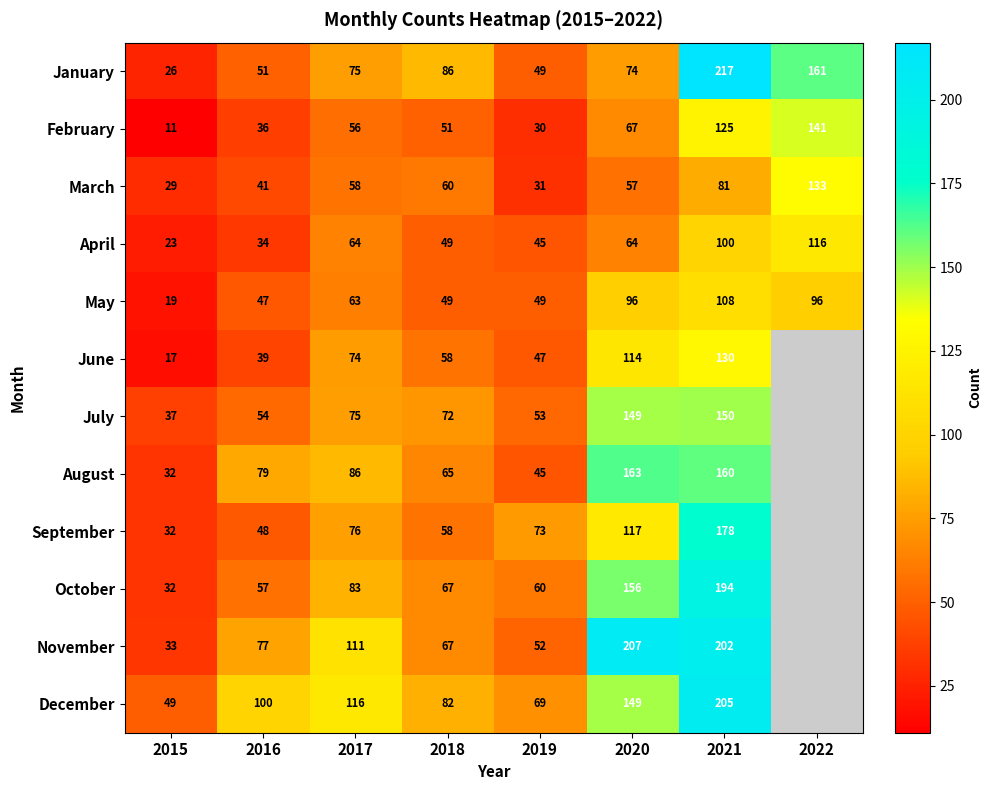

True or false: December has a value of 116 at 2017.

True